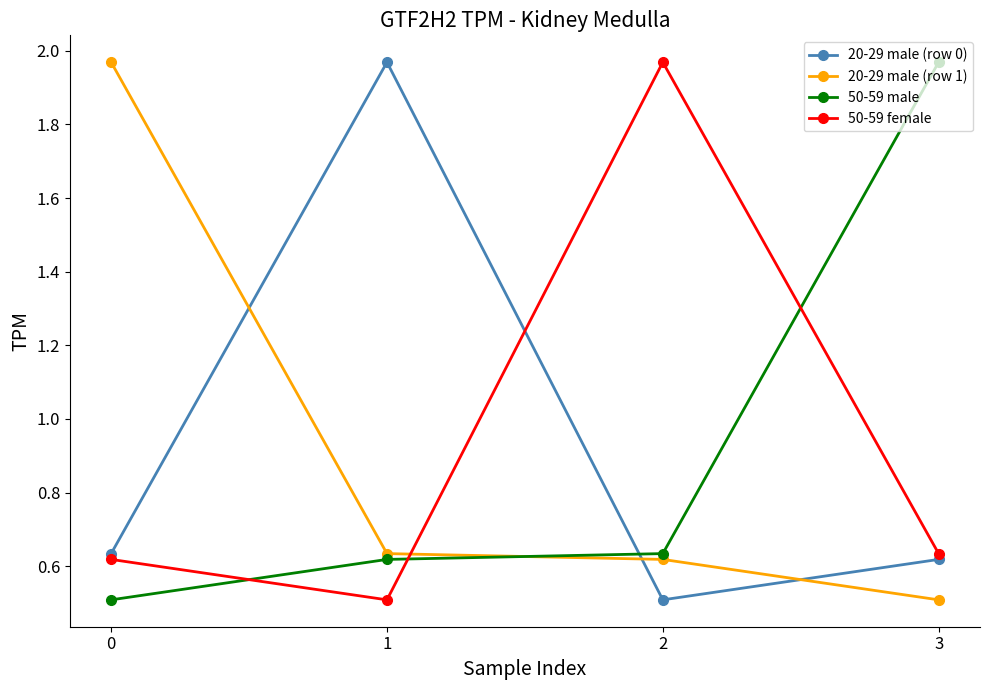

Between which two adjacent categories do 20-29 male (row 0) and 50-59 female first intersect?

1 and 2